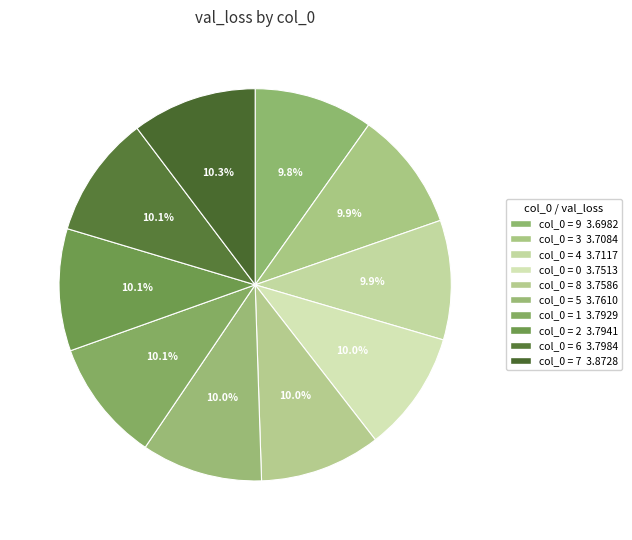

What is the largest slice in the pie chart?

7